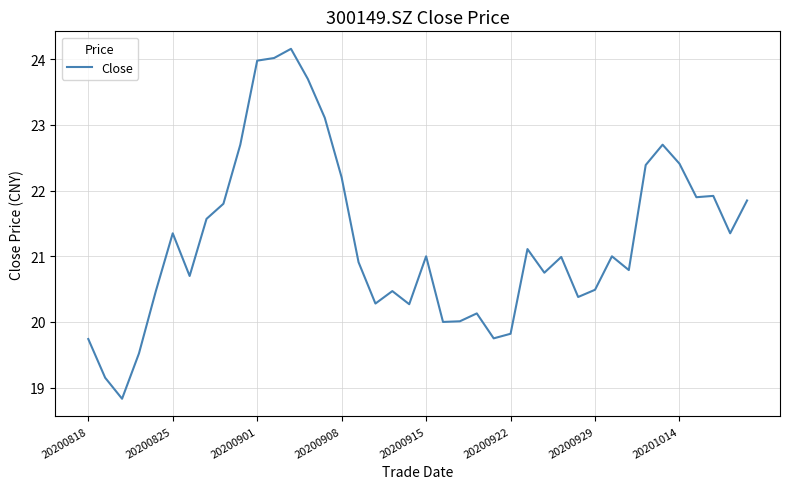

What is the minimum value shown in the chart?

18.8